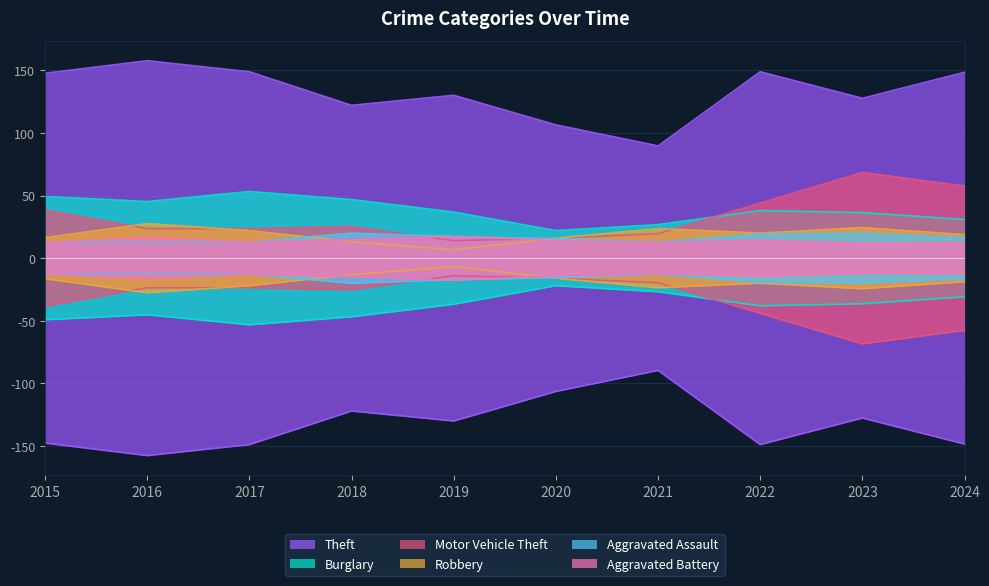

What is the spread (max minus min) of values at 2021?

77.2